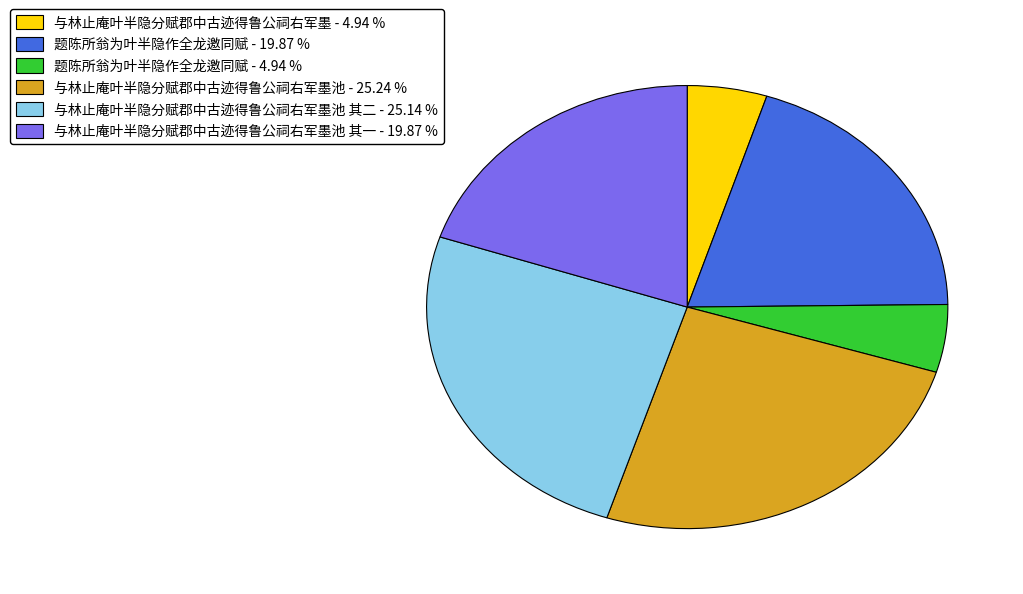

Is there any slice that represents more than half of the pie?

No